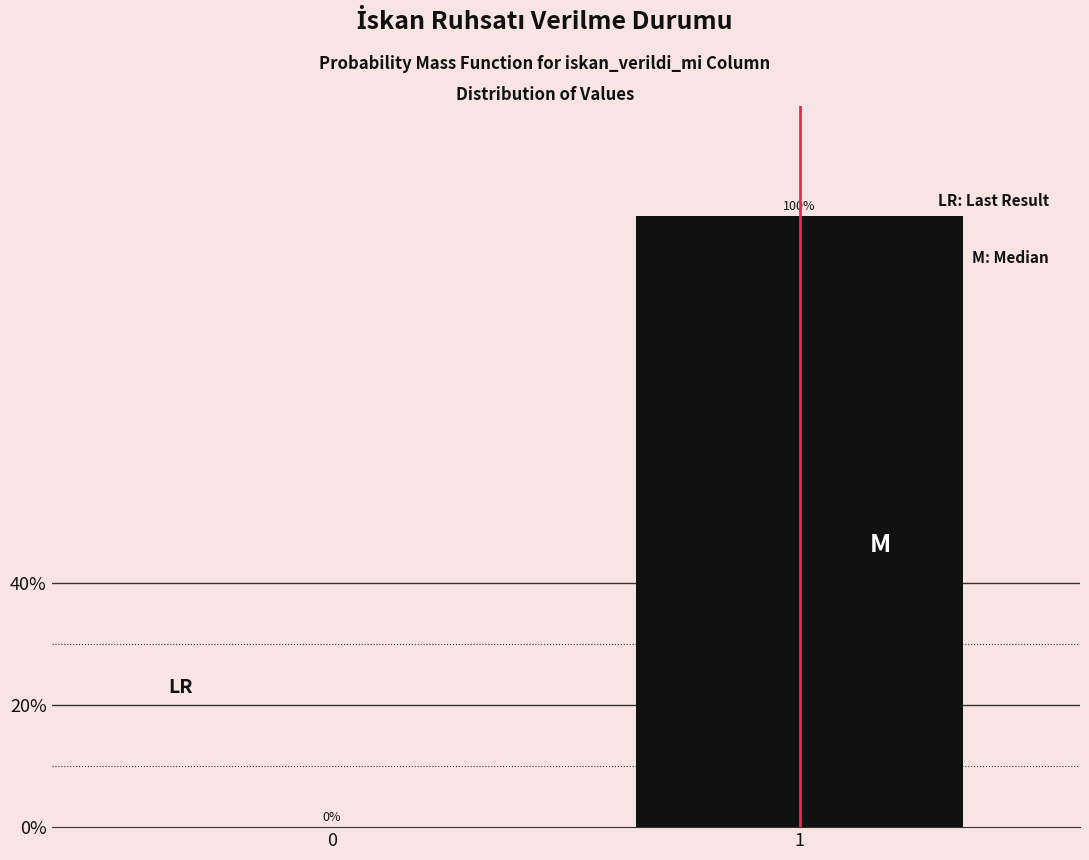

Reading left to right, list all the values displayed in this chart.

0=0	1=100